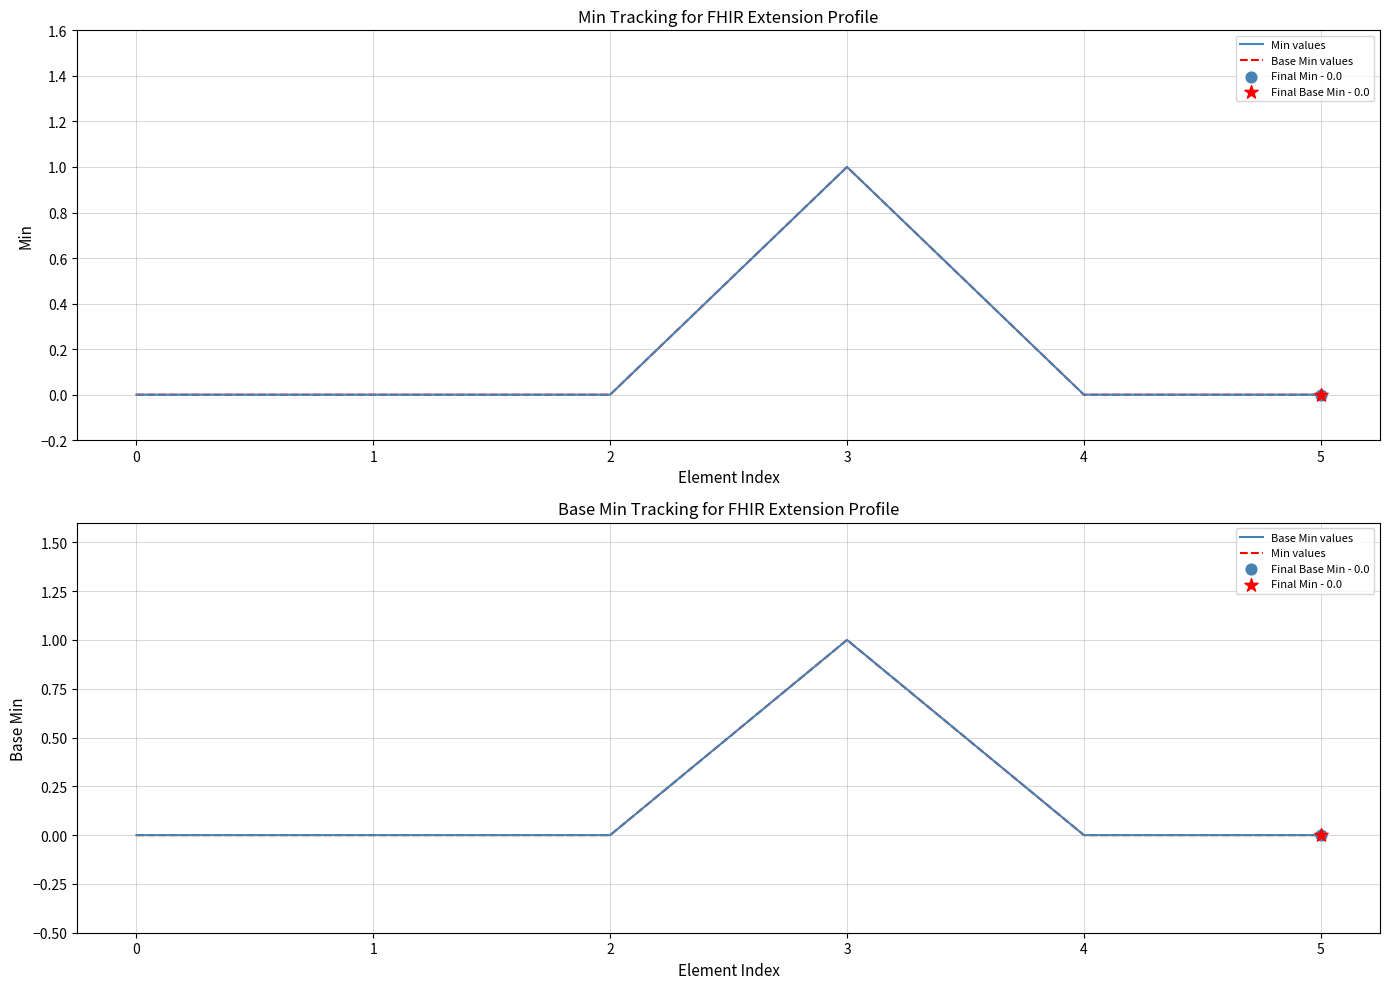

What is the total value across all series at 3?

2